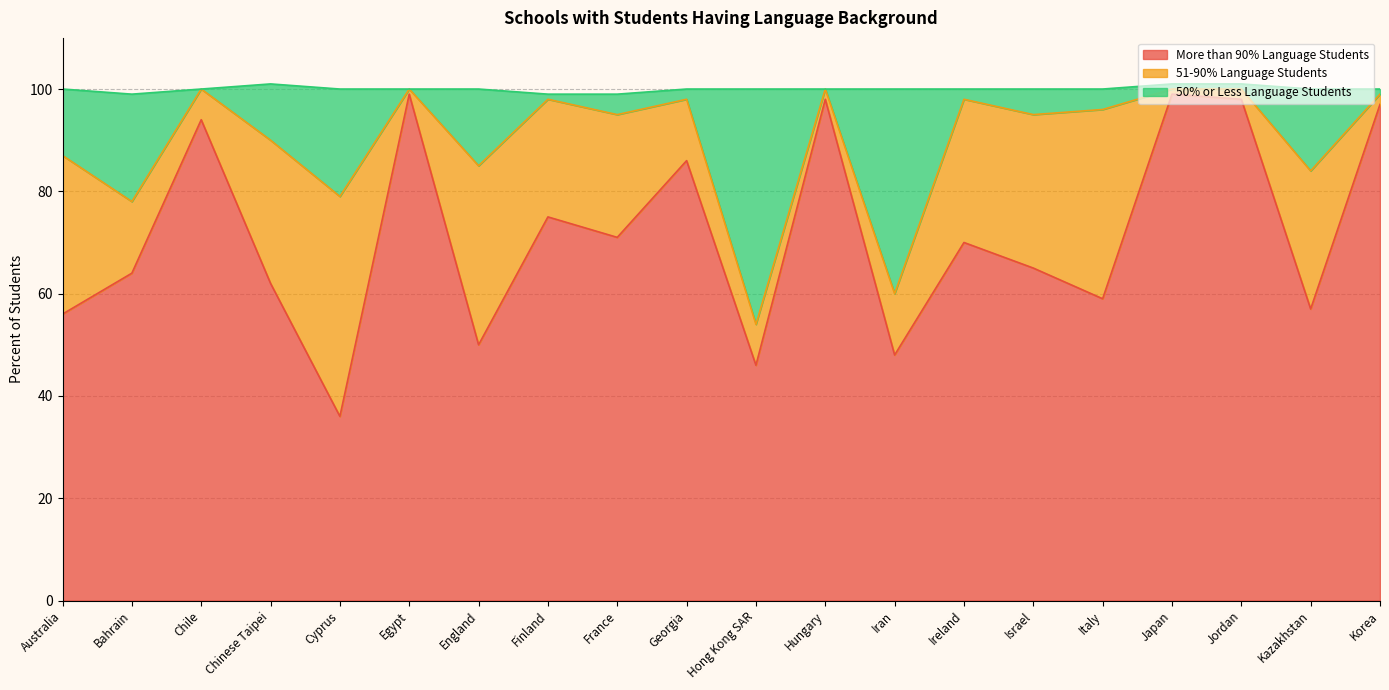

What is the label of the 15th point from the left?

Israel